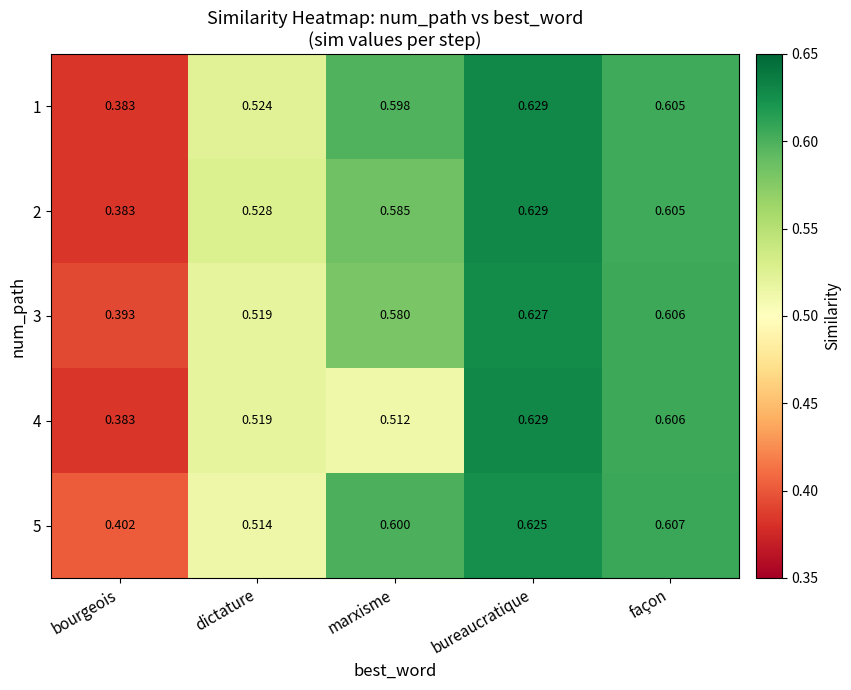

Is the value of 4 at façon greater than the value of 5 at marxisme?

Yes